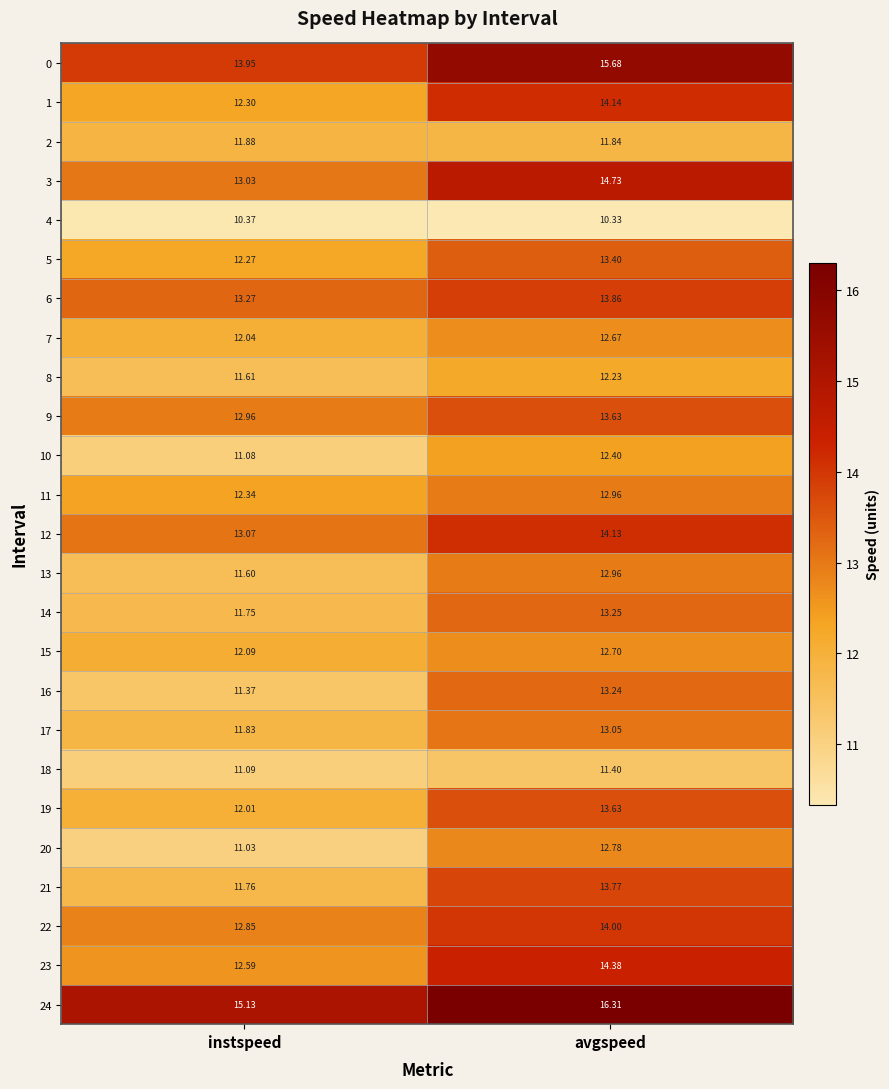

Which label corresponds to the largest value in the chart?

avgspeed